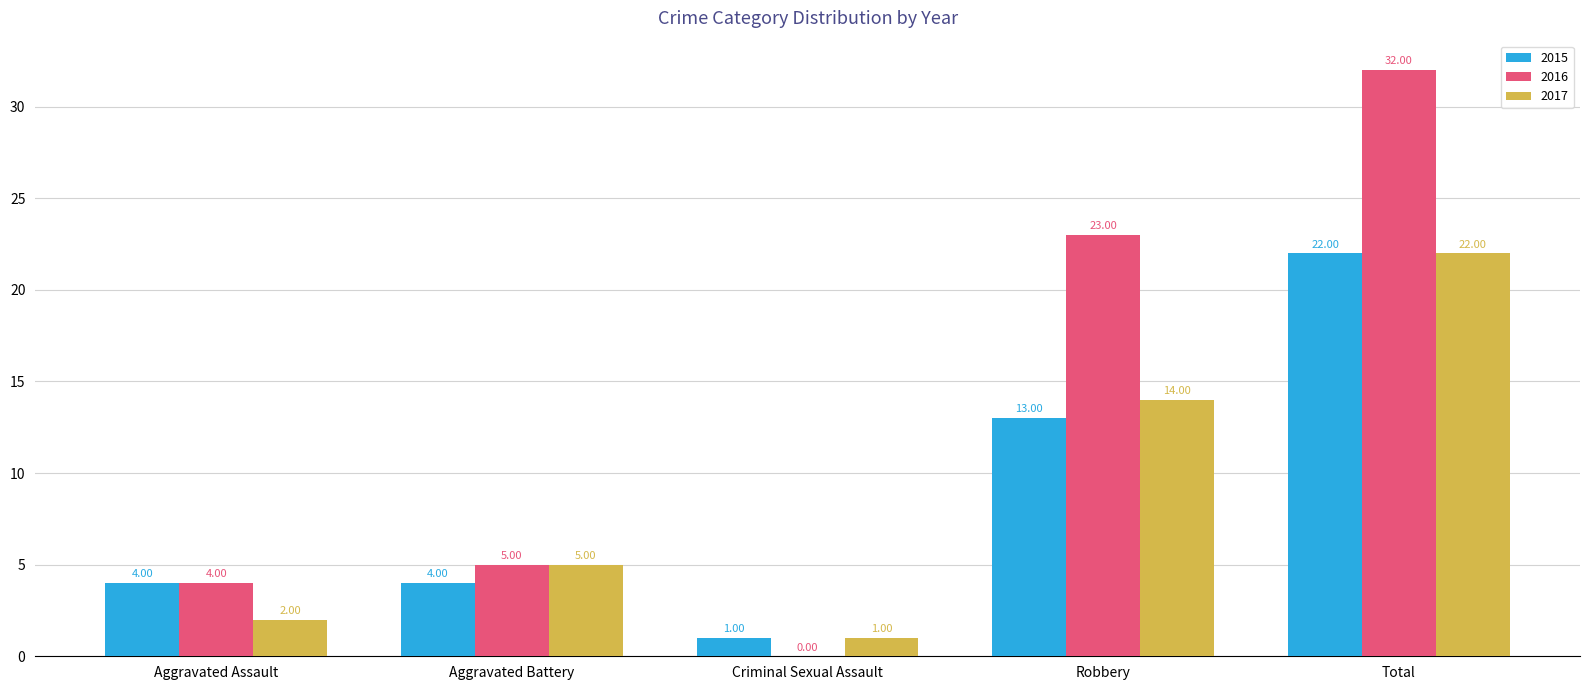

Between Criminal Sexual Assault and Total, which series saw the biggest shift?

2016